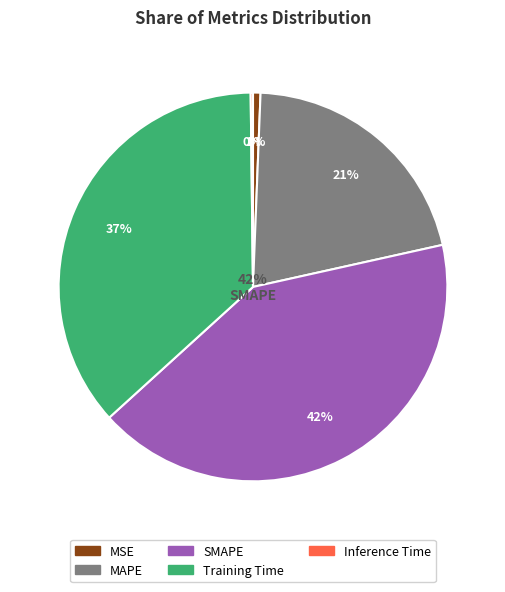

Does MSE account for over 50% of the chart?

No